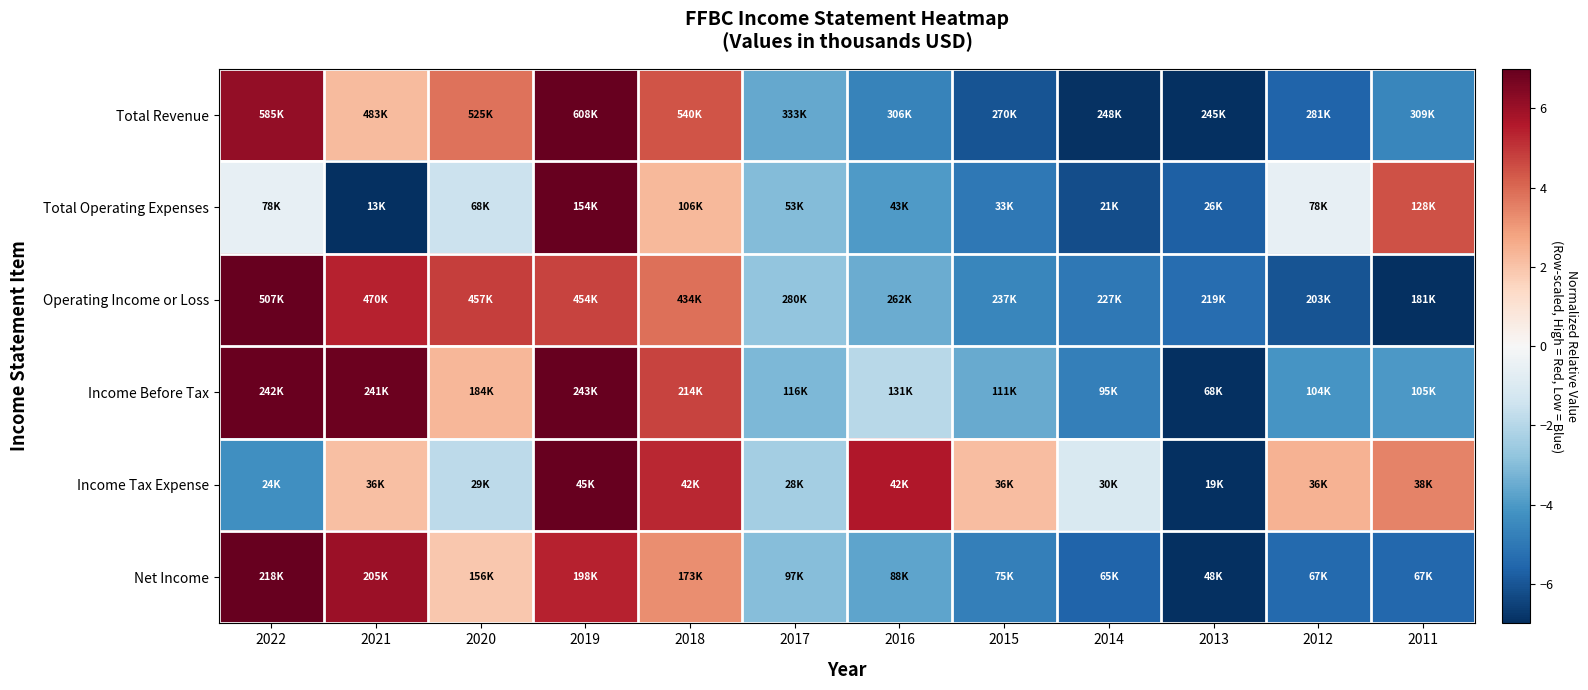

Reading right to left, extract all data points from this chart.

Total Revenue: 2011=-4.5	2012=-5.6	2013=-7.0	2014=-6.9	2015=-6.0	2016=-4.7	2017=-3.6	2018=4.4	2019=7.0	2020=3.8	2021=2.2	2022=6.1
Total Operating Expenses: 2011=4.5	2012=-0.6	2013=-5.7	2014=-6.2	2015=-5.0	2016=-4.0	2017=-3.0	2018=2.2	2019=7.0	2020=-1.5	2021=-7.0	2022=-0.6
Operating Income or Loss: 2011=-7.0	2012=-6.0	2013=-5.3	2014=-5.0	2015=-4.6	2016=-3.5	2017=-2.7	2018=3.9	2019=4.7	2020=4.8	2021=5.4	2022=7.0
Income Before Tax: 2011=-4.0	2012=-4.1	2013=-7.0	2014=-4.8	2015=-3.5	2016=-2.0	2017=-3.1	2018=4.7	2019=7.0	2020=2.3	2021=6.8	2022=6.9
Income Tax Expense: 2011=3.4	2012=2.4	2013=-7.0	2014=-1.1	2015=2.1	2016=5.6	2017=-2.4	2018=5.2	2019=7.0	2020=-1.9	2021=2.1	2022=-4.3
Net Income: 2011=-5.5	2012=-5.4	2013=-7.0	2014=-5.6	2015=-4.8	2016=-3.7	2017=-3.0	2018=3.3	2019=5.4	2020=1.9	2021=6.0	2022=7.0